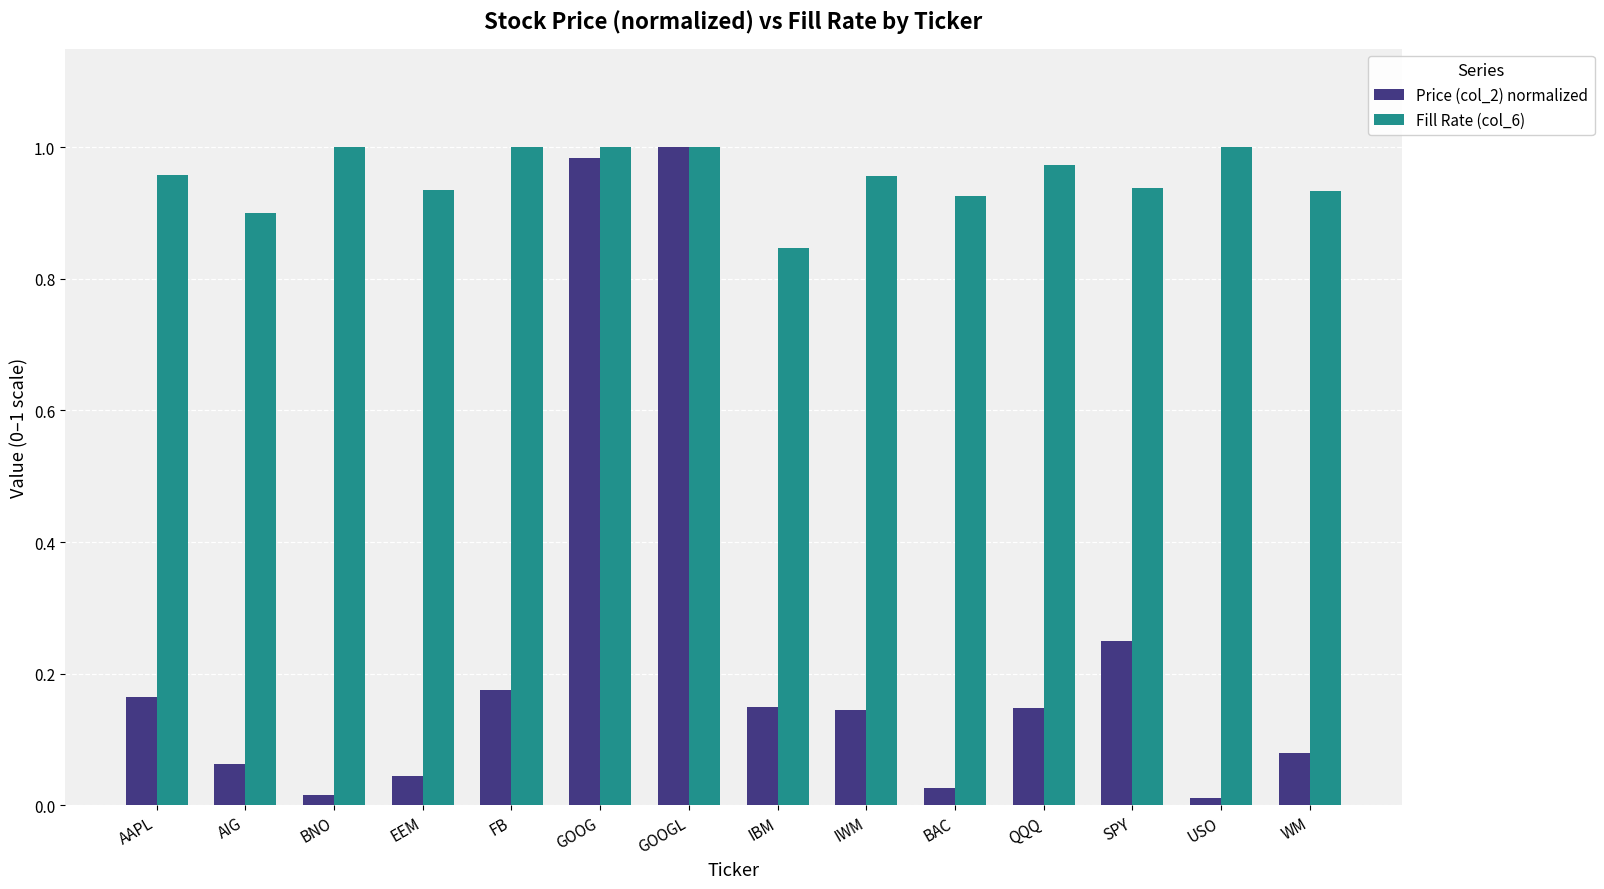

What is the sum of all Price (col_2) normalized values?

3.3